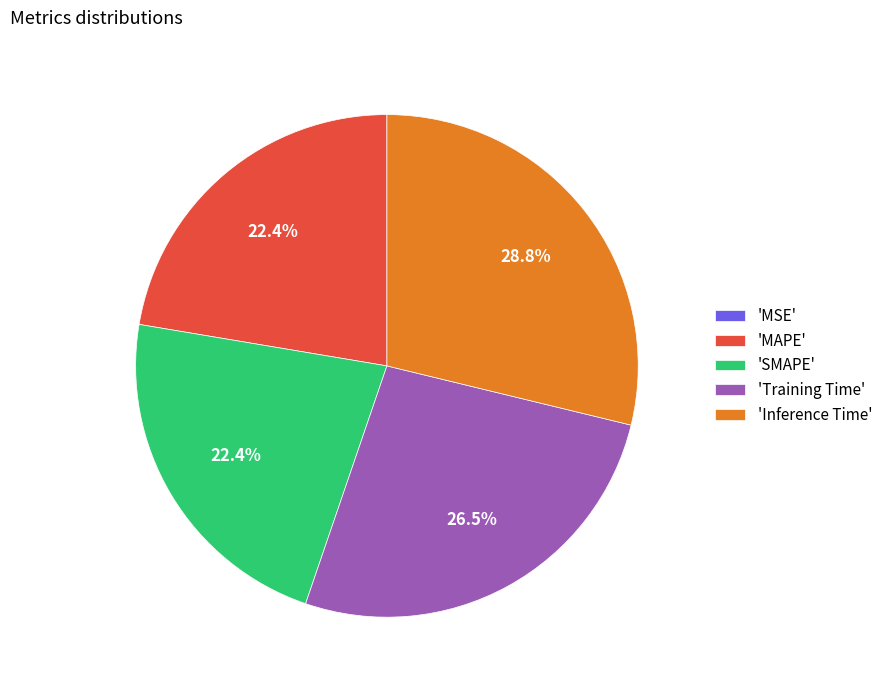

Is the sum of 'SMAPE' and 'MAPE' greater than half?

No